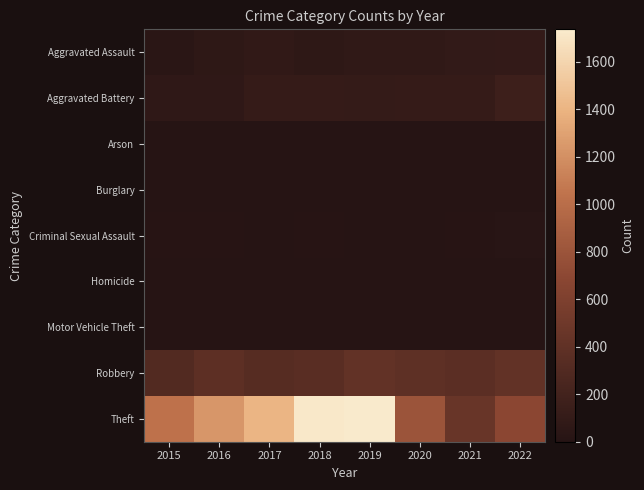

At how many categories does at least one series exceed 551?

7